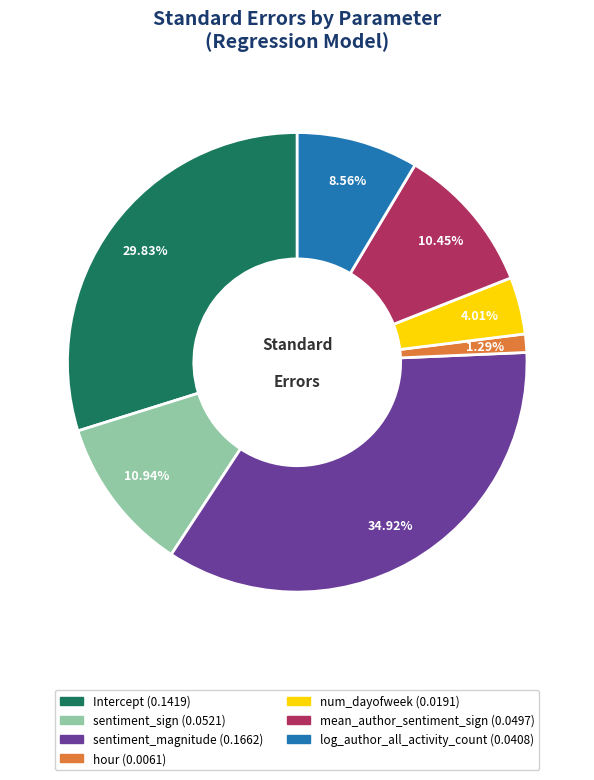

How many segments does this pie chart have?

7